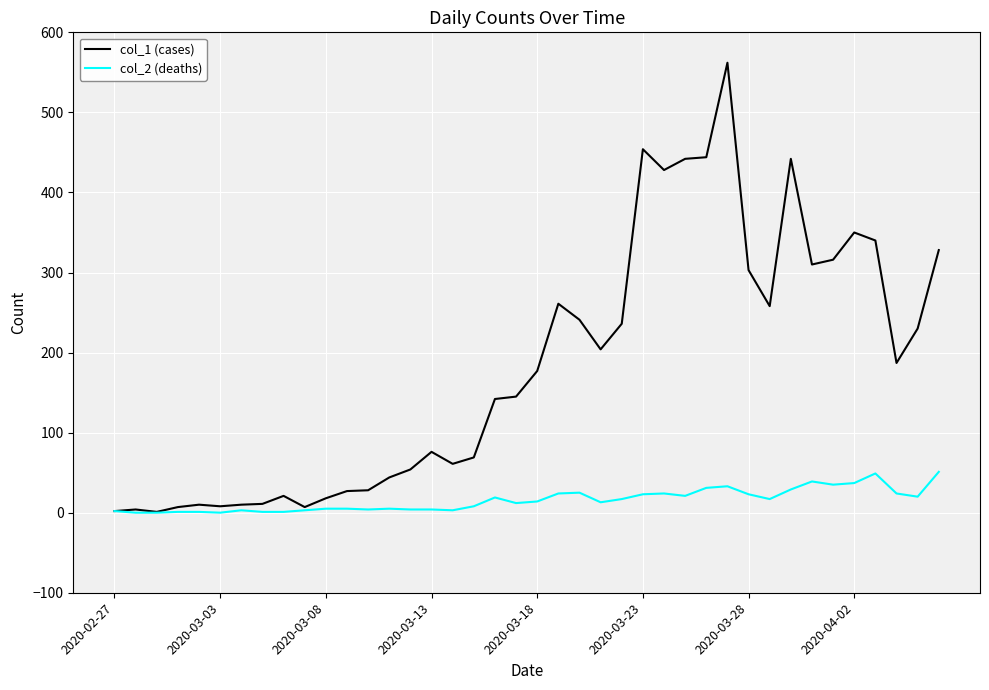

What is the difference between the second highest and second lowest values in the col_2 (deaths) series?

49